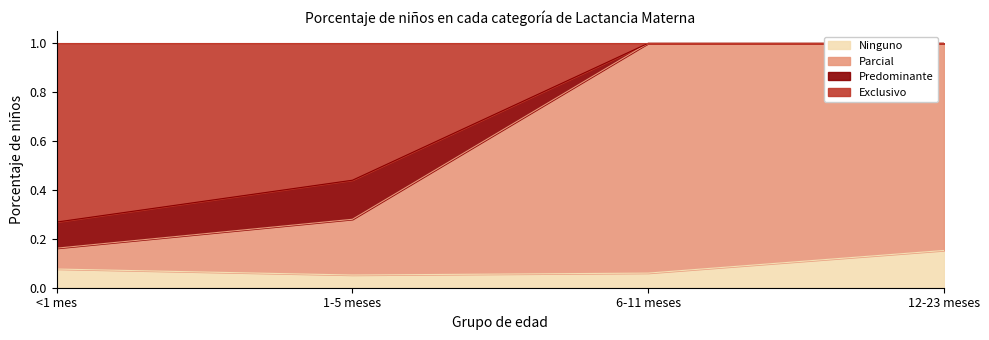

True or false: Exclusivo has more than 0 points higher than both neighbors.

False